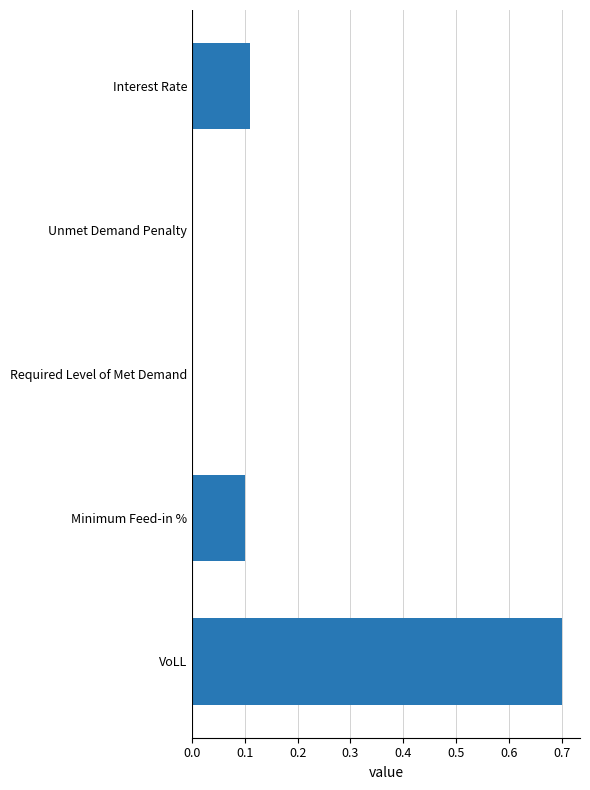

What is the average value?

0.2